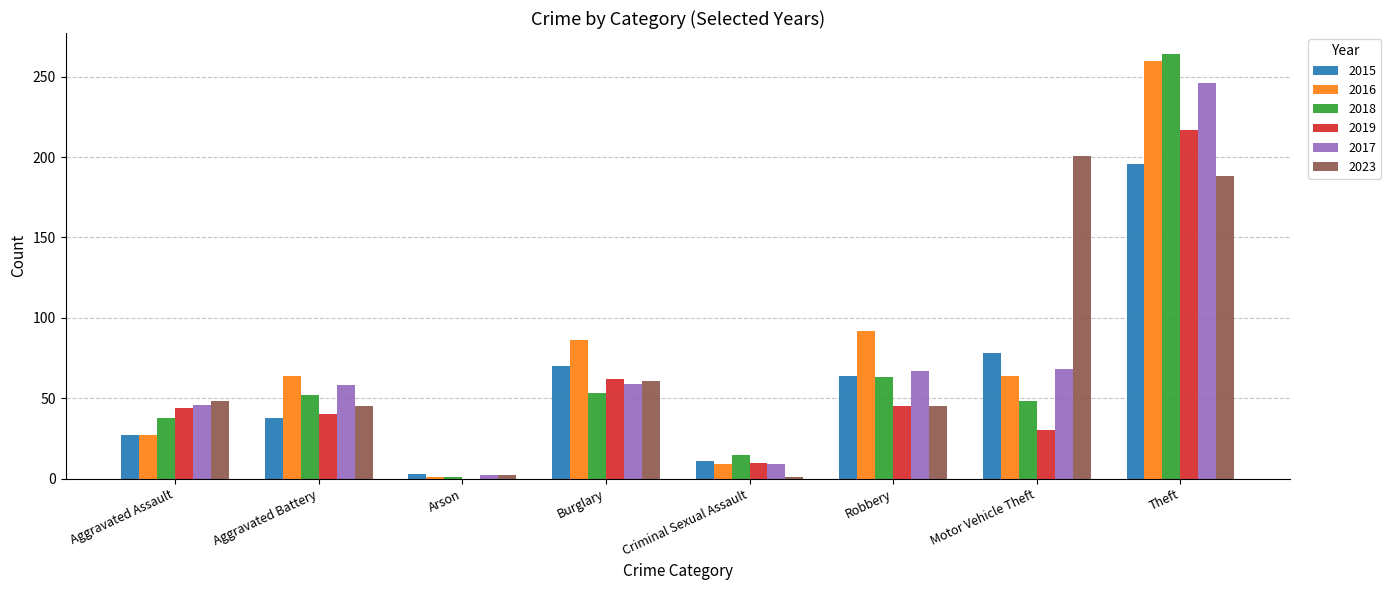

Between Robbery and Motor Vehicle Theft, which series saw the biggest shift?

2023